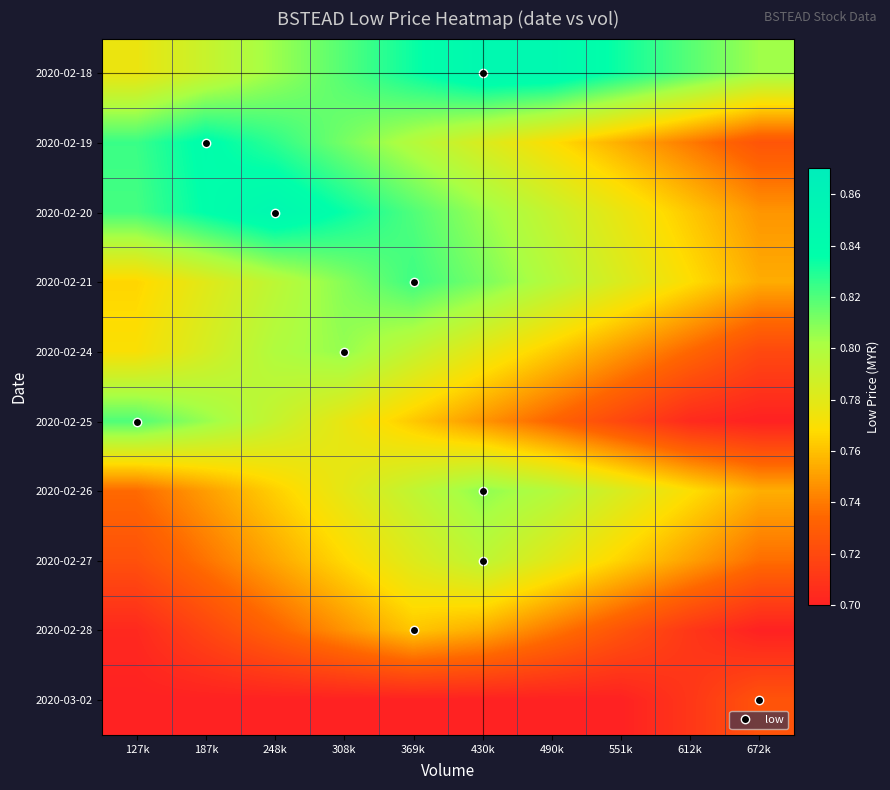

How many distinct data groups are displayed?

10